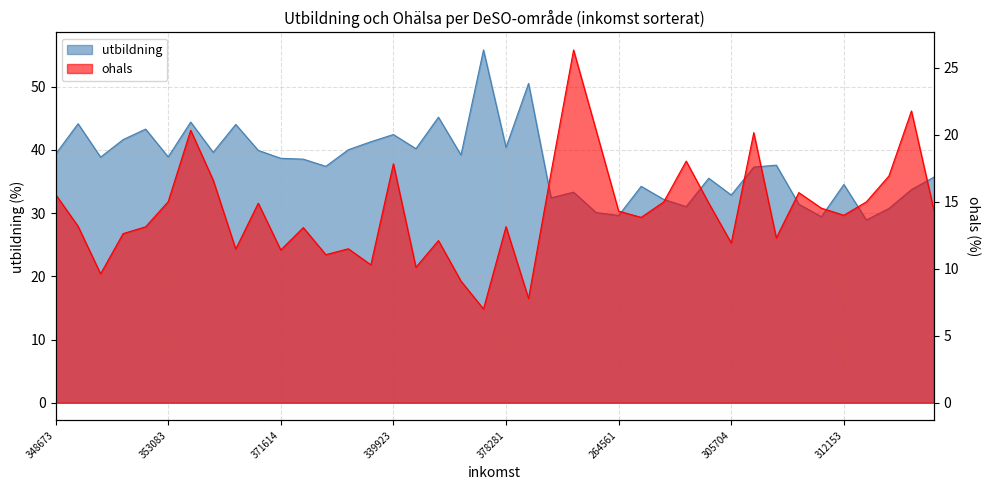

What are all the series names shown in the legend?

utbildning, ohals